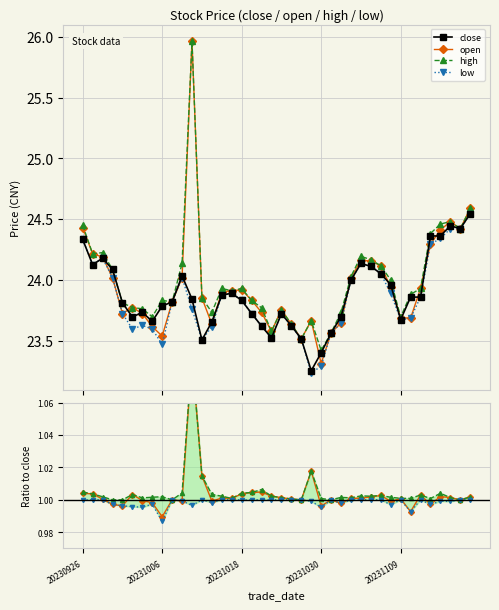

The high series shows 23.9 at 20231016. True or false?

True